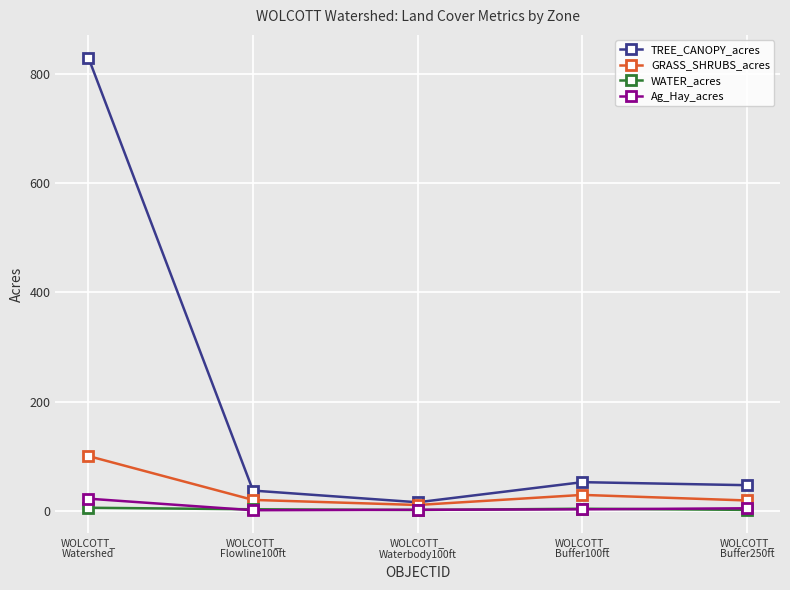

Which series has the widest spread of values?

TREE_CANOPY_acres